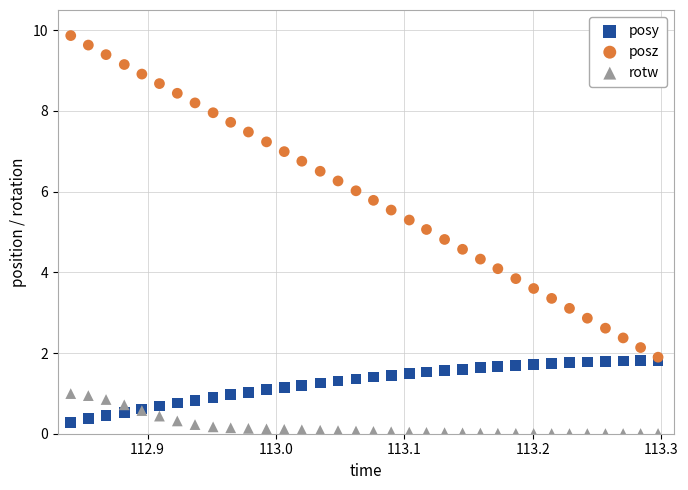

What are all the series names shown in the legend?

posy, posz, rotw